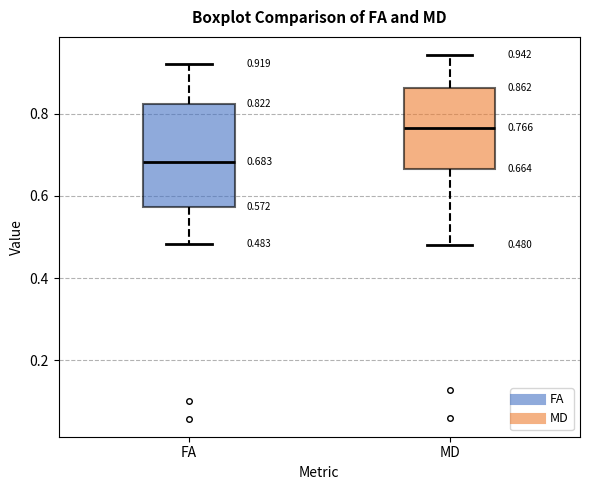

Which box's median line is the lowest?

FA